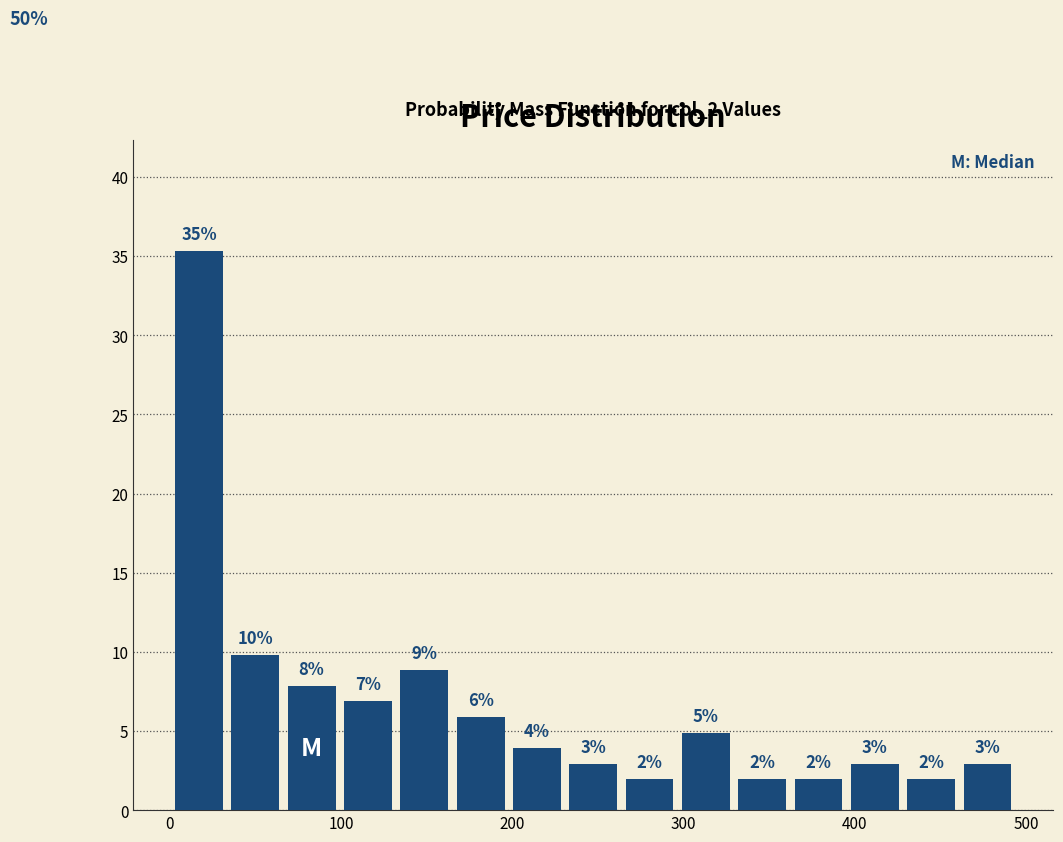

Around what value on the x-axis is the tallest bar? Give the approximate position of its centre, as read against the axis.

20